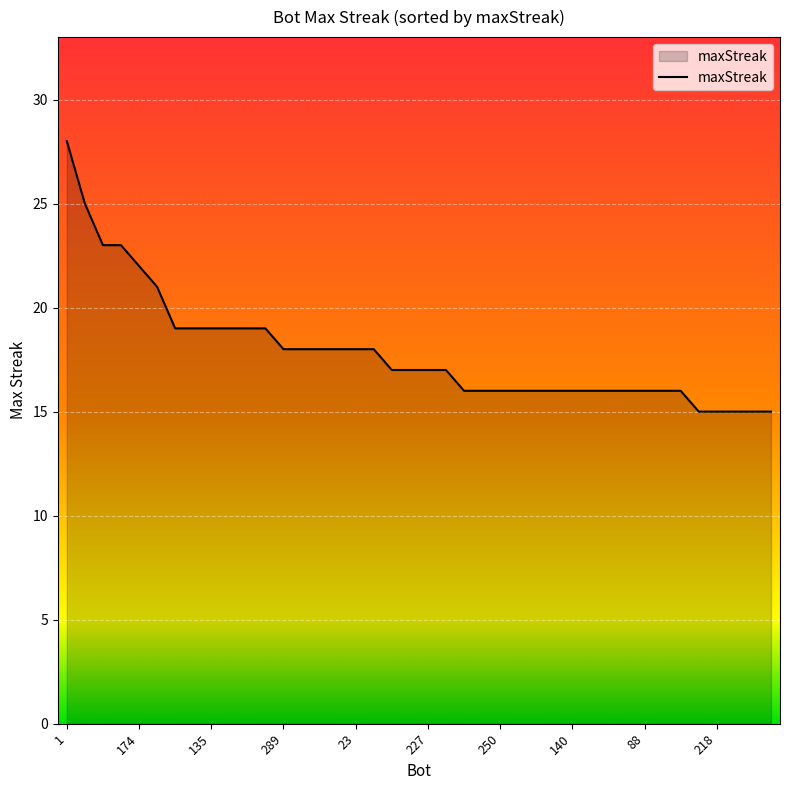

How many distinct data groups are displayed?

1